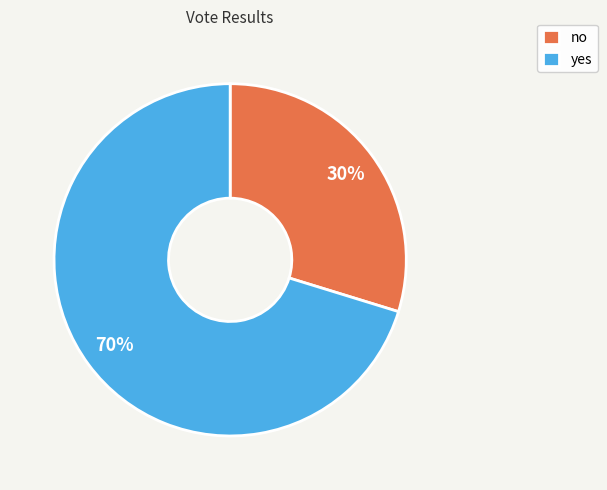

What is the smallest slice in the pie chart?

no